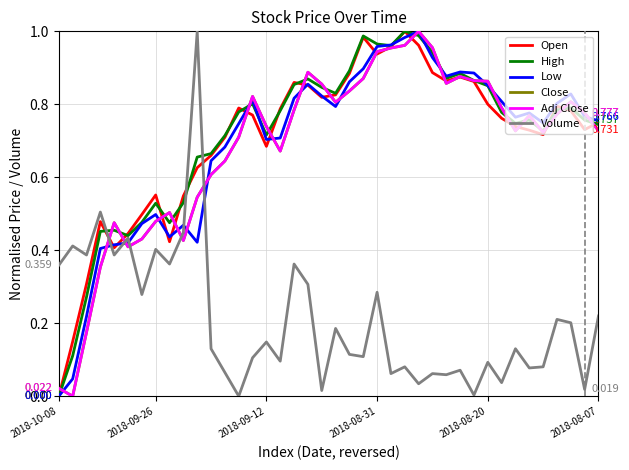

Does the chart display data point markers on the line(s)?

No